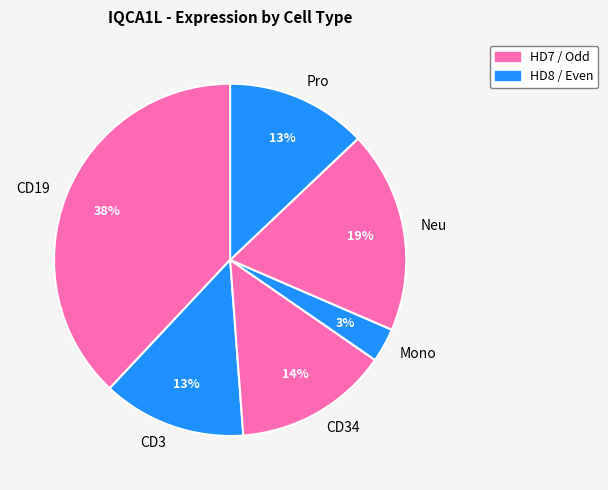

Is Pro the majority of the pie?

No